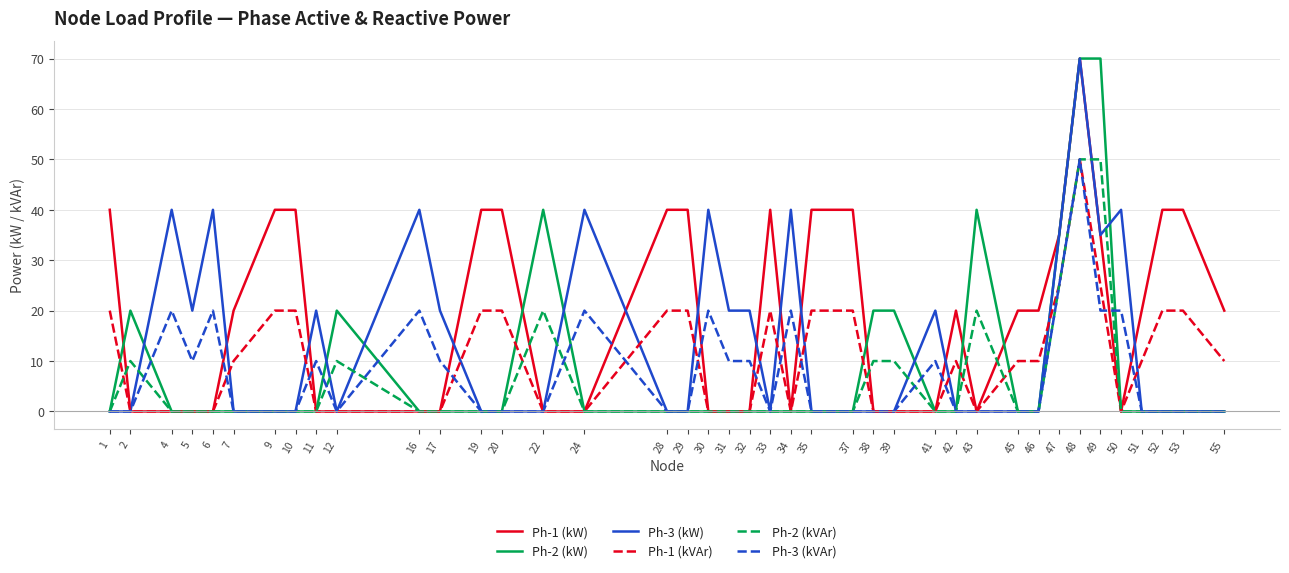

At which category is the sum across all series the highest?

48